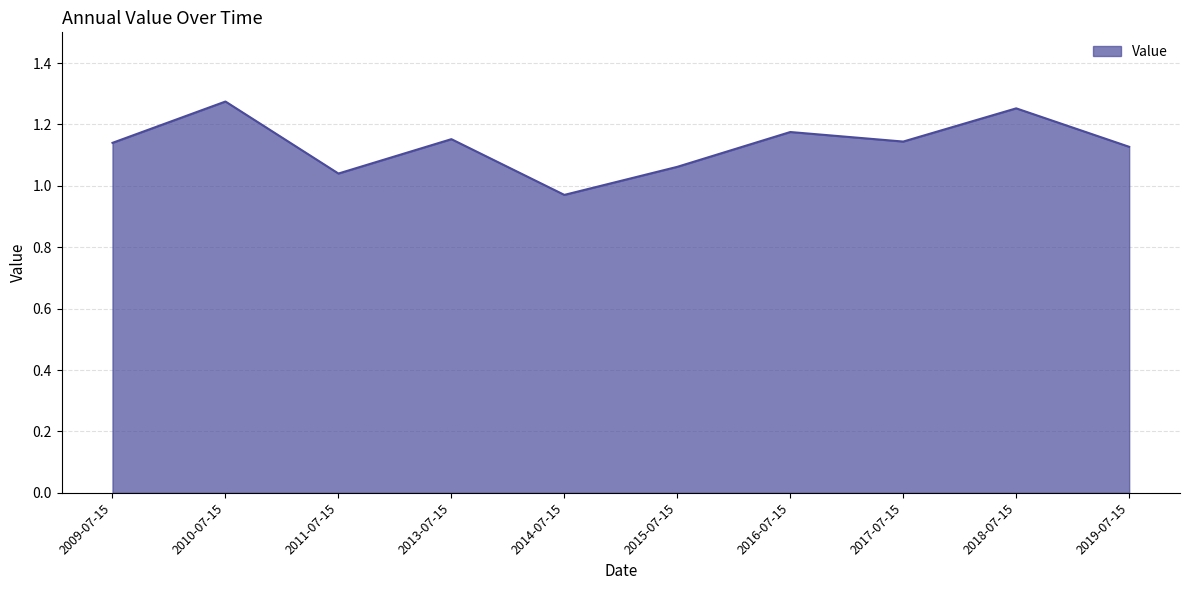

At which category does the chart reach its peak across all series?

2010-07-15